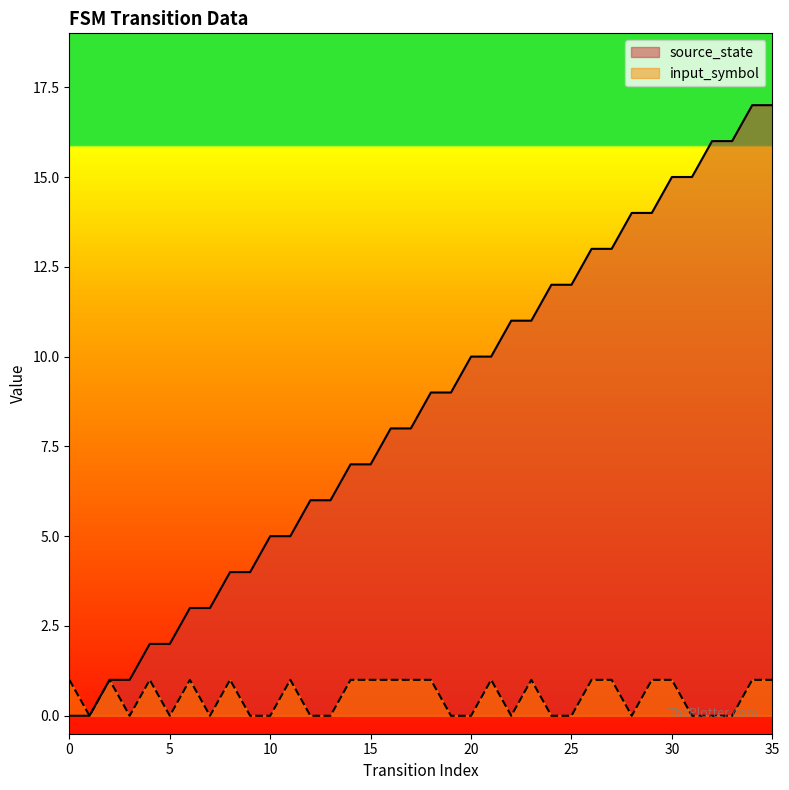

List the series in order of their peak value, highest first.

source_state, input_symbol